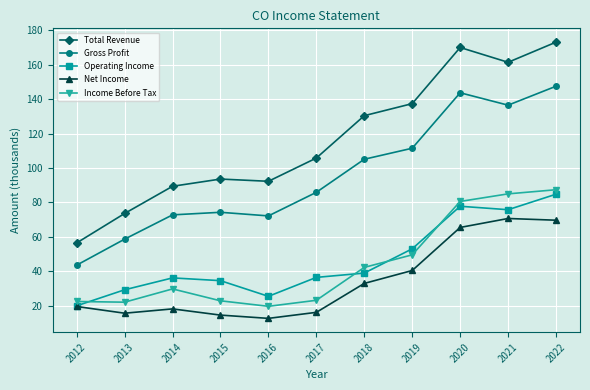

True or false: Total Revenue and Income Before Tax intersect in this chart.

False